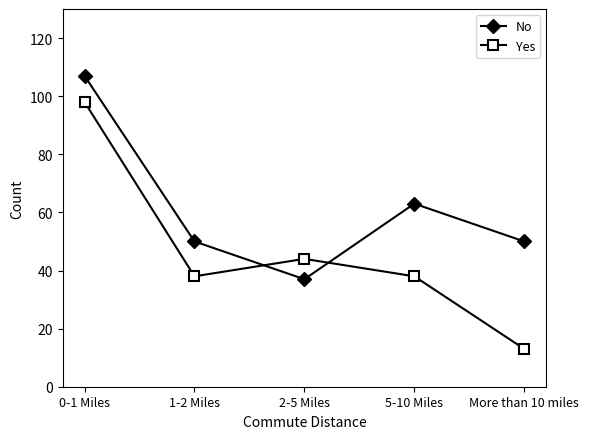

The No series shows 37 at 2-5 Miles. True or false?

True